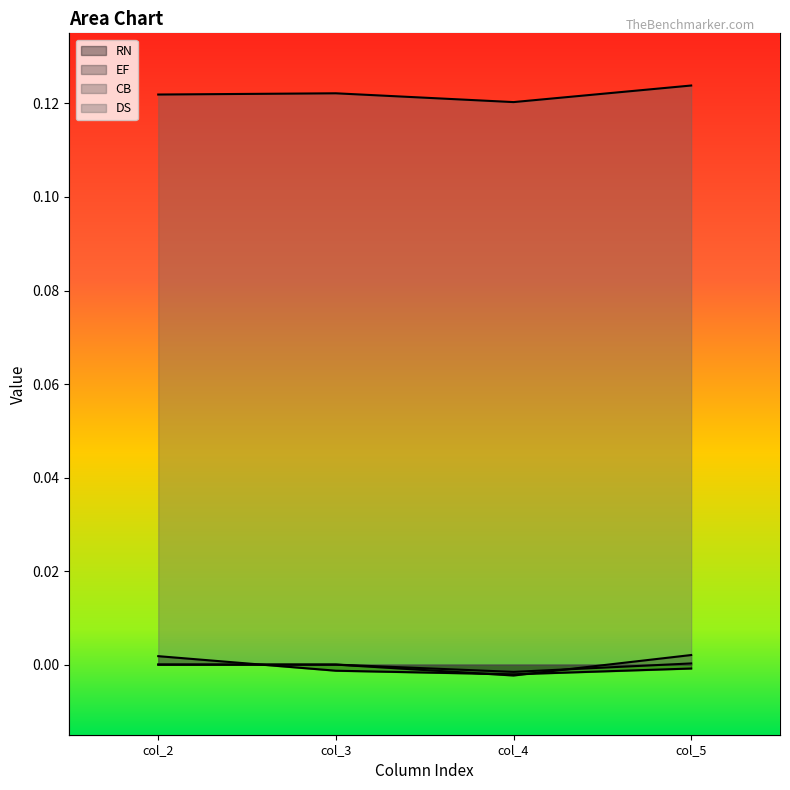

Does the chart have visible grid lines?

No